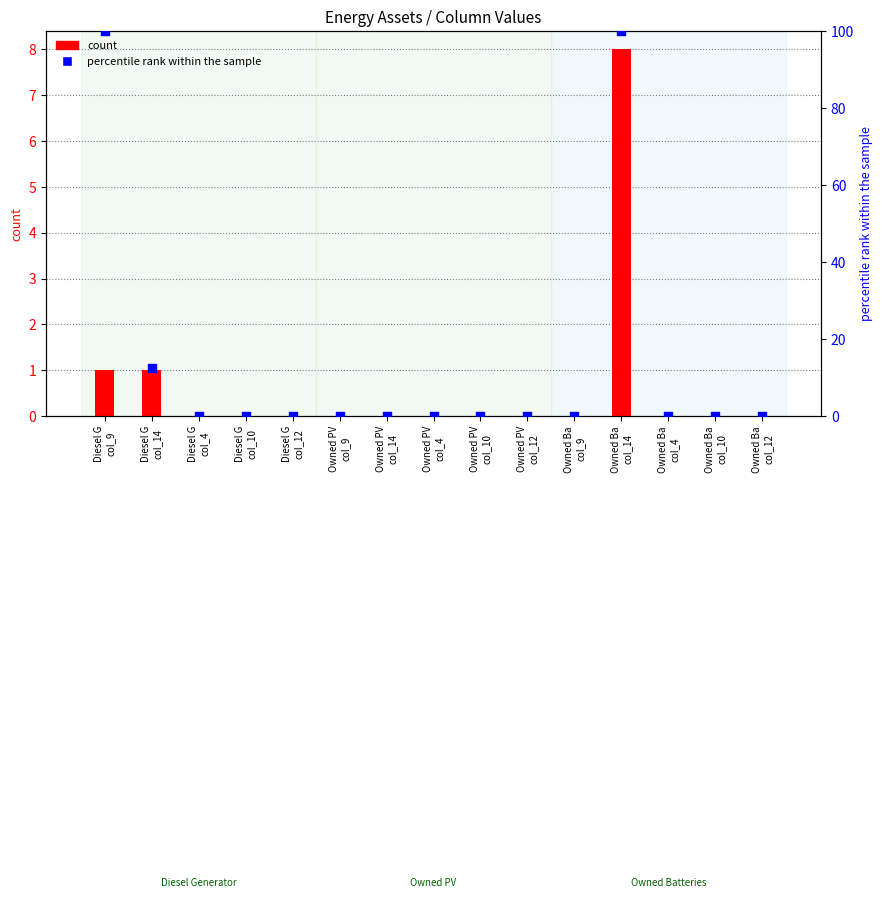

Which series reaches the maximum Y coordinate?

percentile rank within the sample